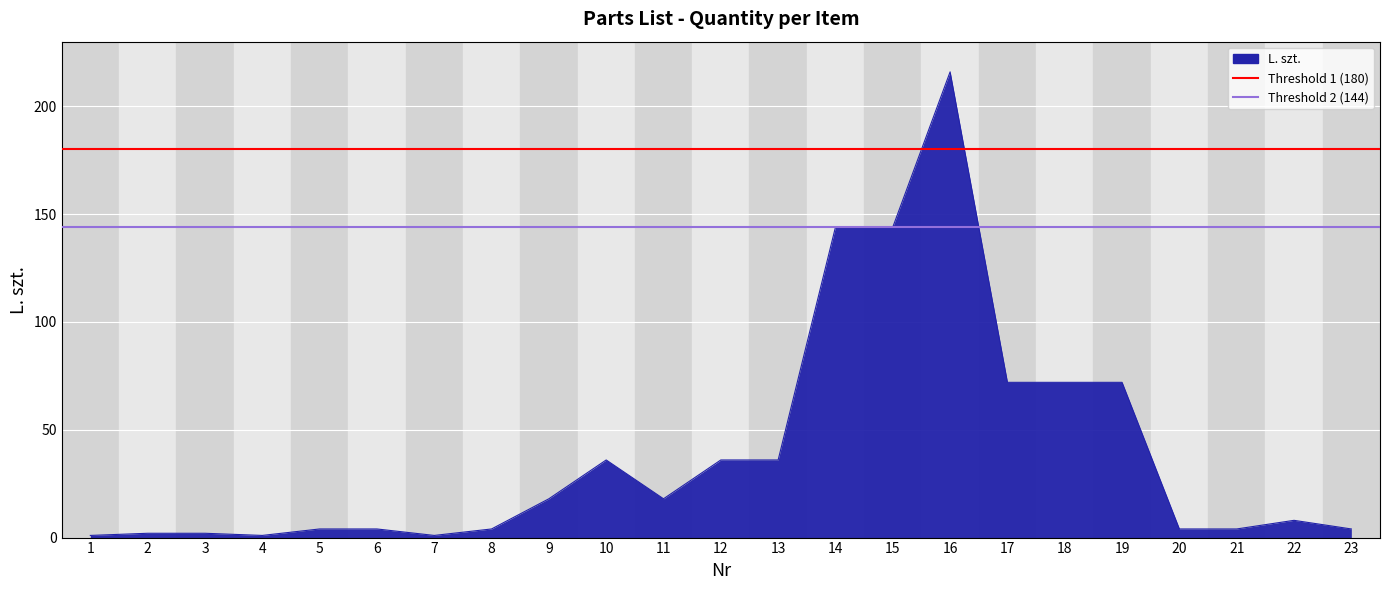

Which category has the lowest value in the Threshold 2 (144) series?

1